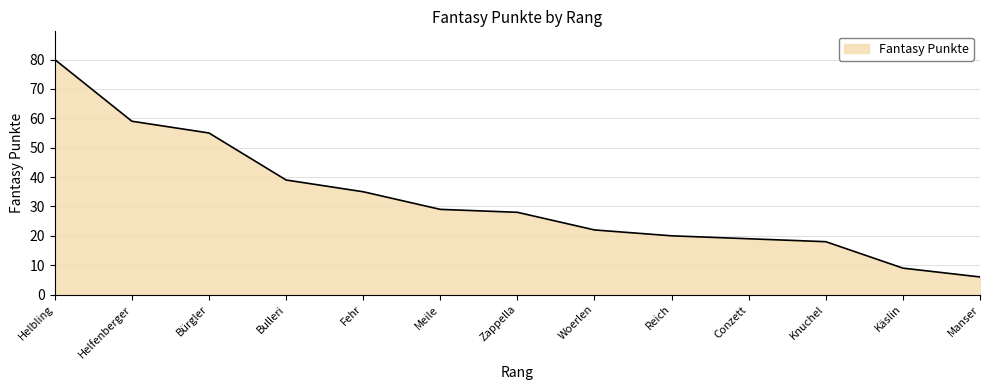

List the labels in order of value, largest first.

Helbling, Helfenberger, Bürgler, Bulleri, Fehr, Meile, Zappella, Woerlen, Reich, Conzett, Knuchel, Käslin, Manser